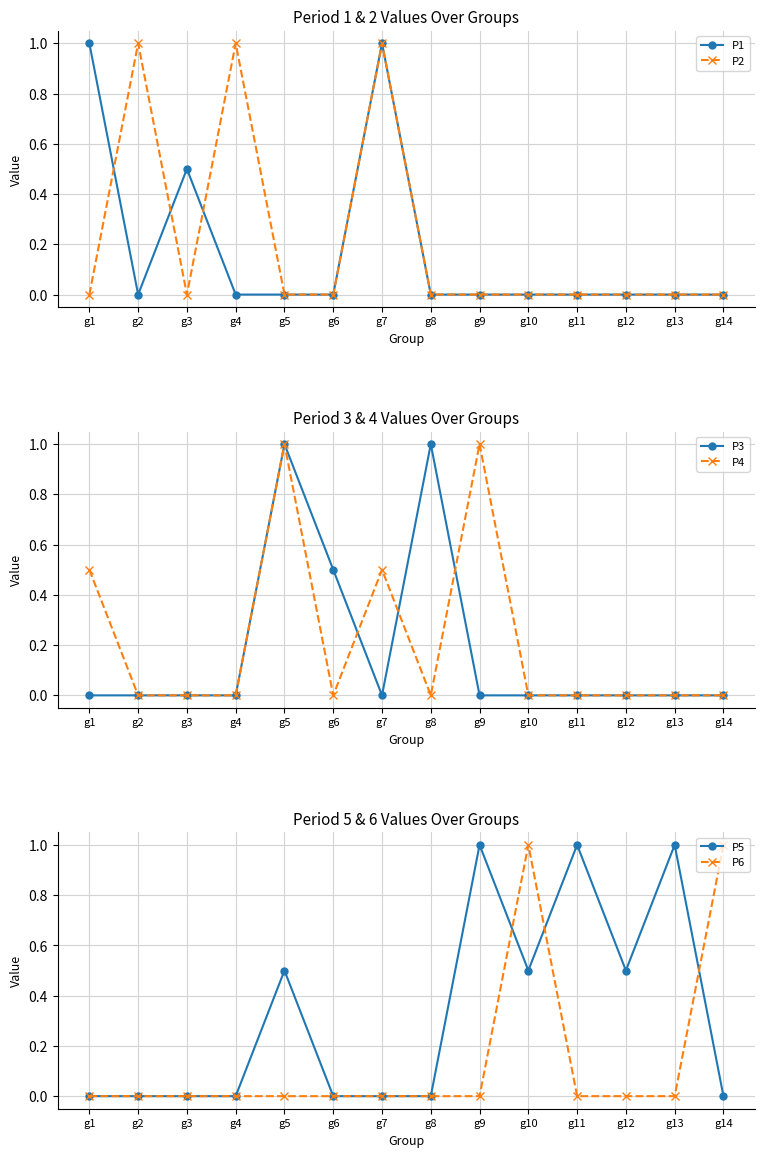

After their last crossing, which series has the higher values: P2 or P4?

P4